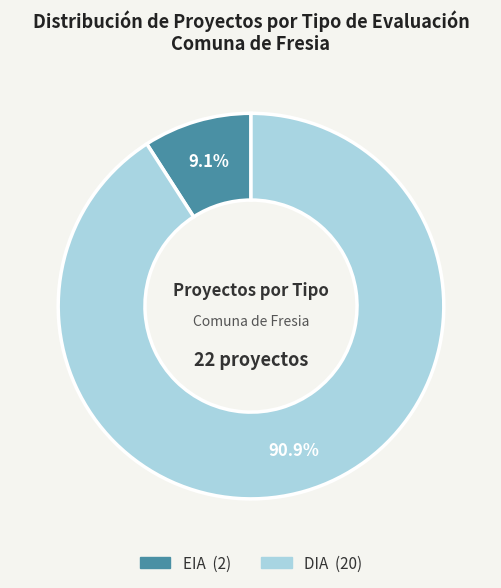

What percentage is NOT represented by EIA?

90.9%